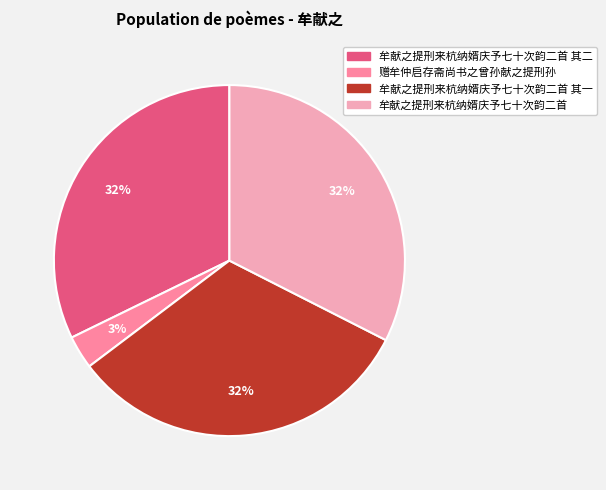

To the nearest percent, what is the difference between the largest and smallest slice percentages?

29%